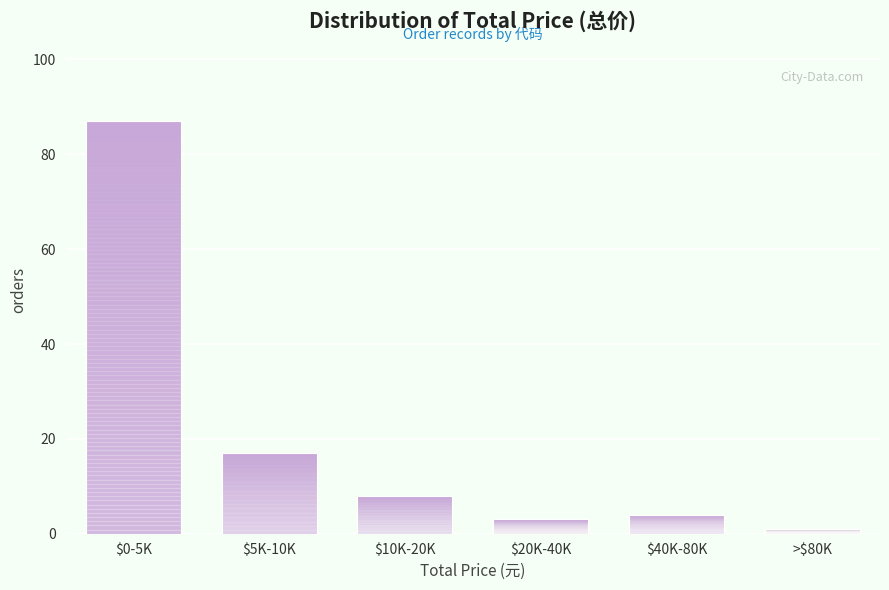

Reading left to right, list all the values displayed in this chart.

87	17	8	3	4	1